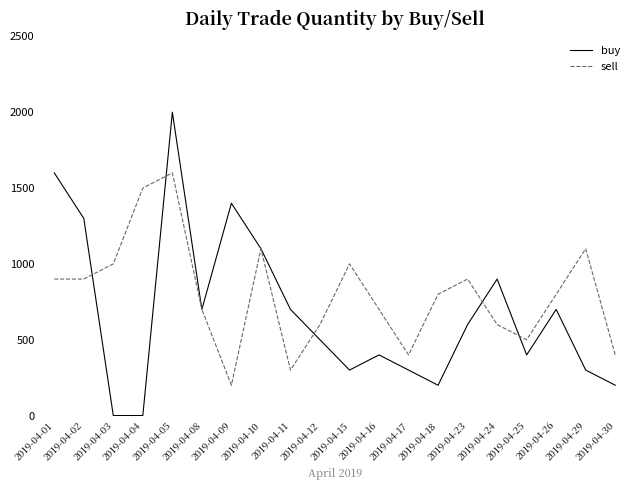

Where does the buy series first go above 600?

2019-04-01